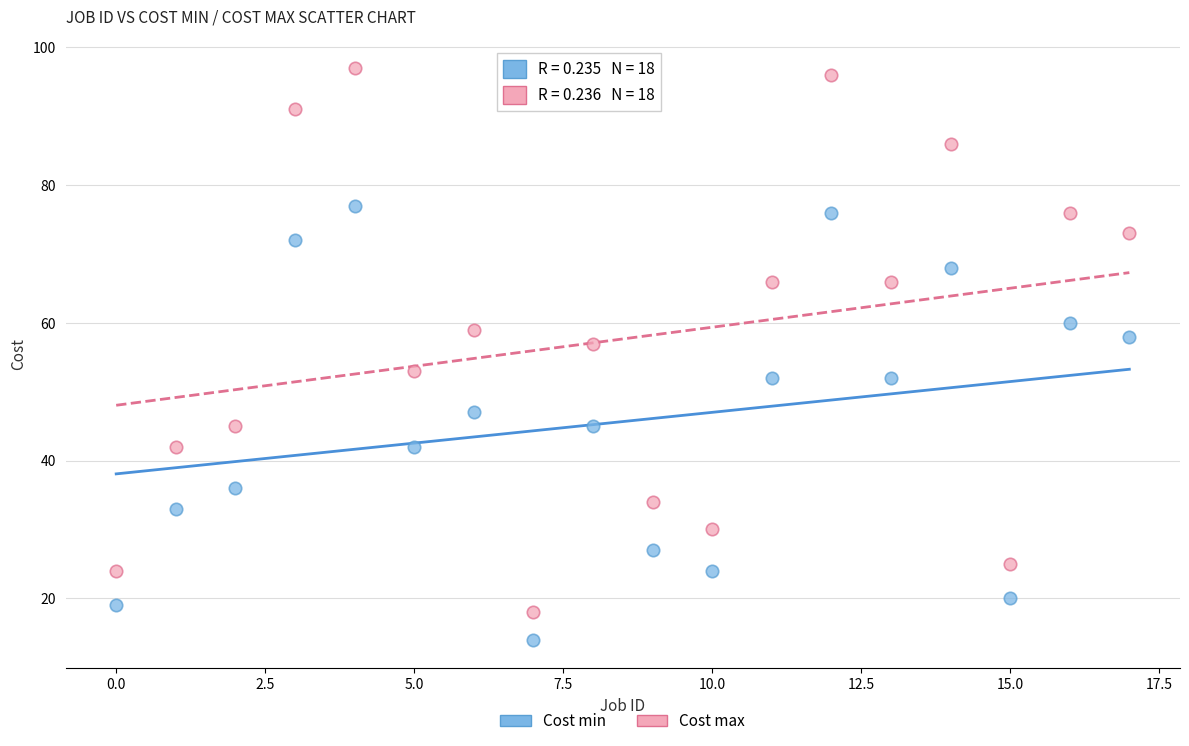

Which series has the largest Y range (max minus min)?

Cost max